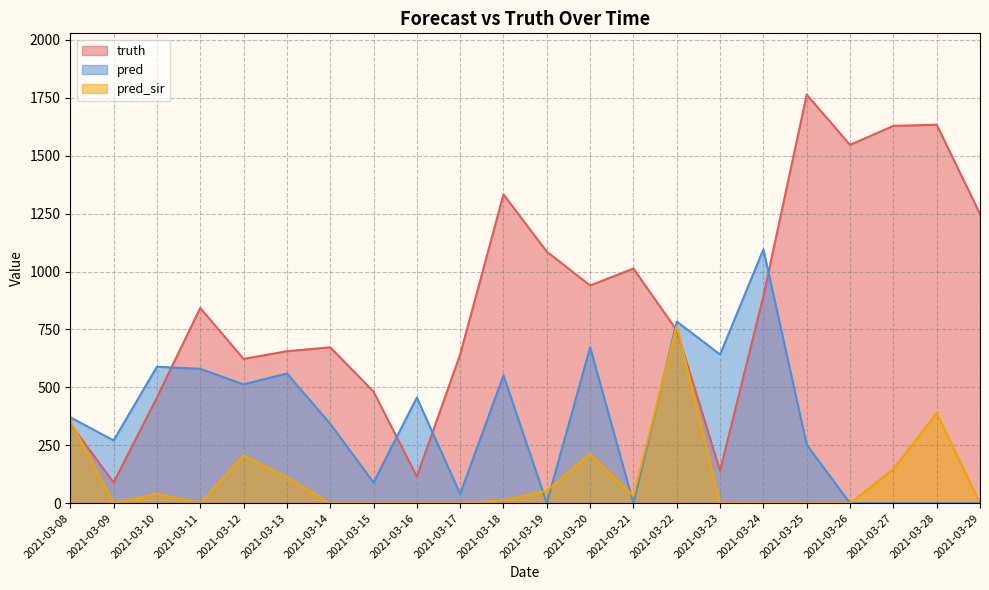

True or false: pred_sir and truth cross at least once.

True